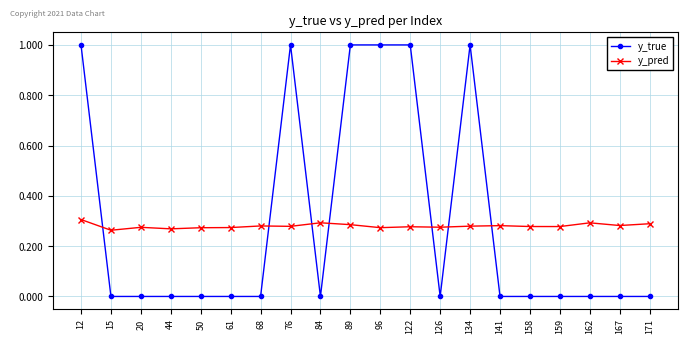

At how many categories does at least one series exceed 0?

20